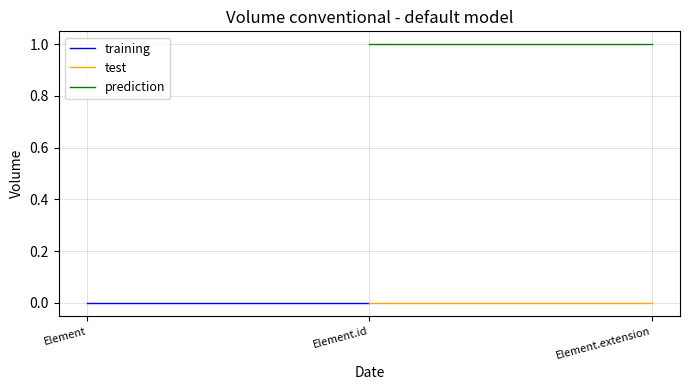

What is the label of the 1st point from the left?

Element